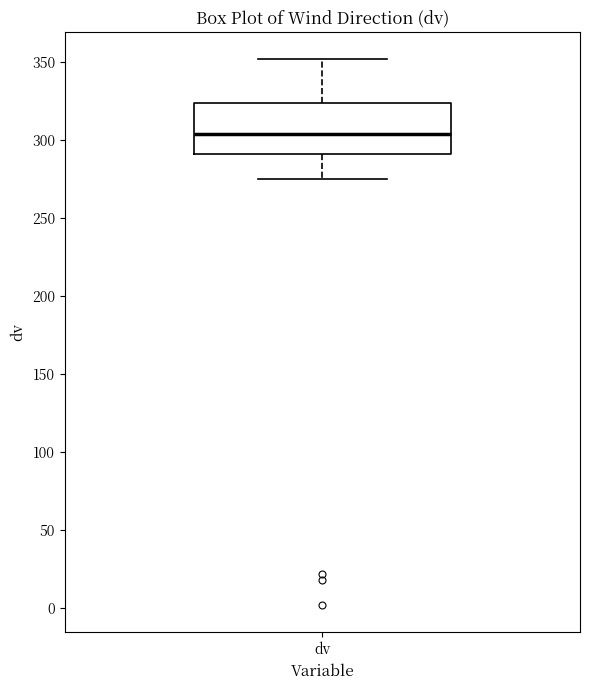

Transcribe this box plot: give where the median line is, the range the box spans, and where the two whiskers end, as read against the y-axis. The values are not printed on the chart, so give them approximately, as read against the axis.

median 305, box 290 to 325, whiskers 275 to 350